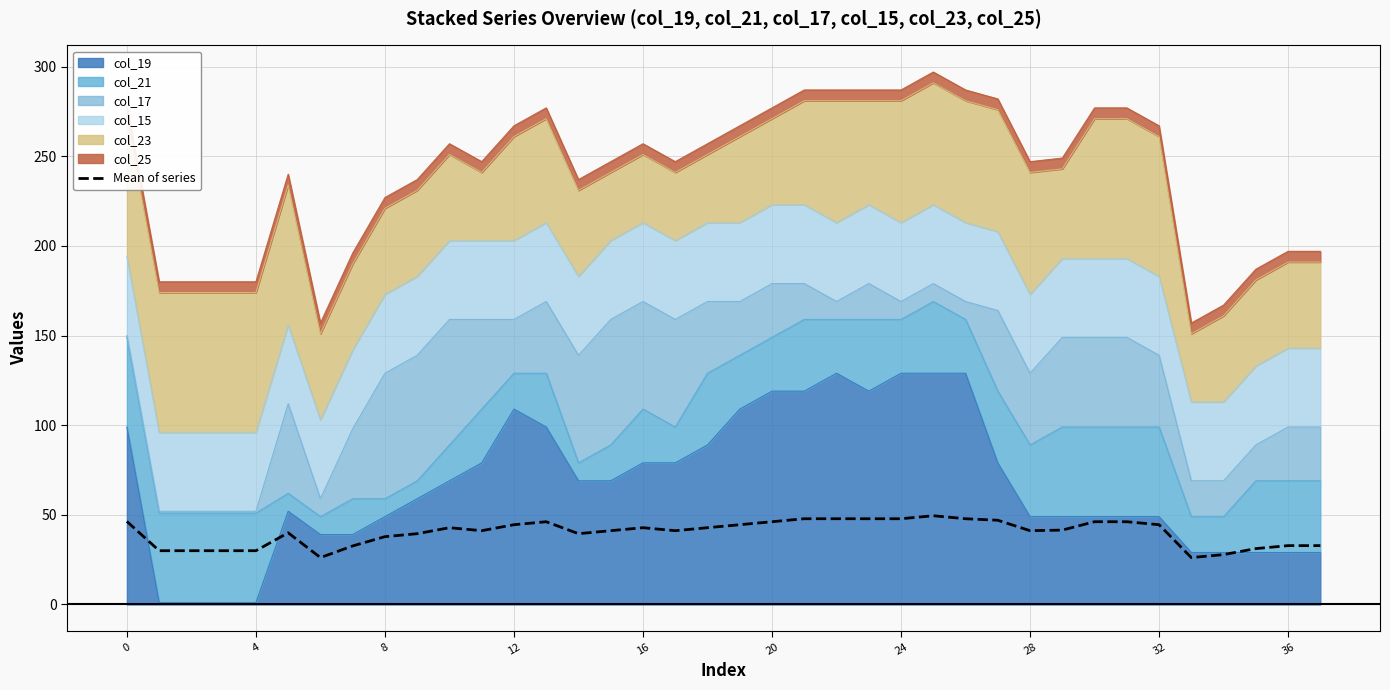

How many data points does each series have?

38